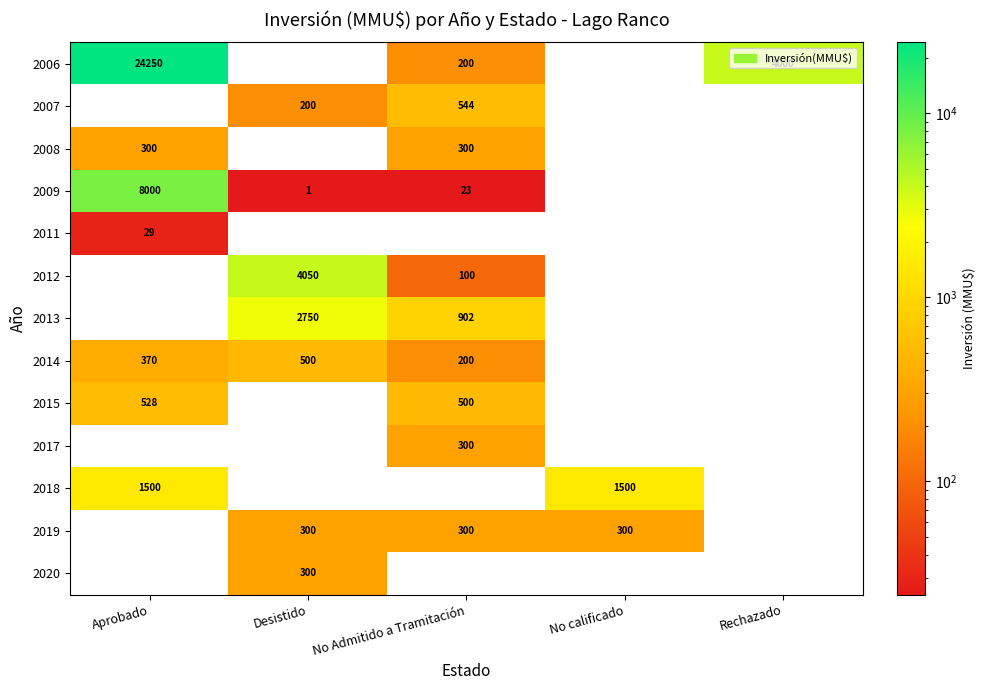

True or false: 2013 has a value of 2750 at Desistido.

True